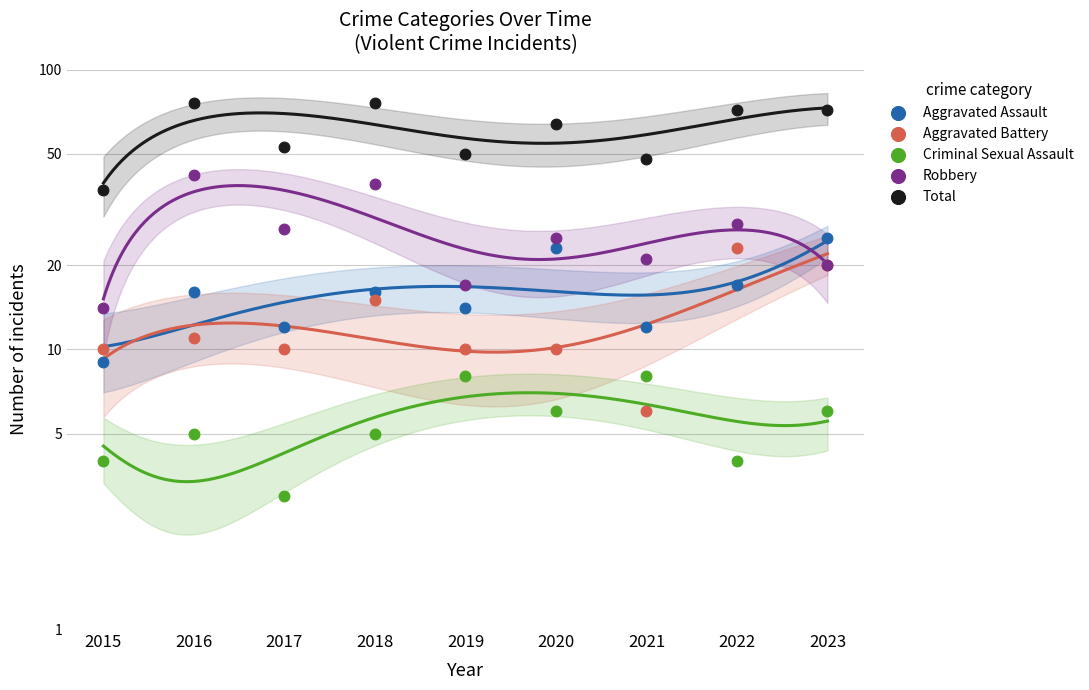

At how many categories does at least one series exceed 57?

5